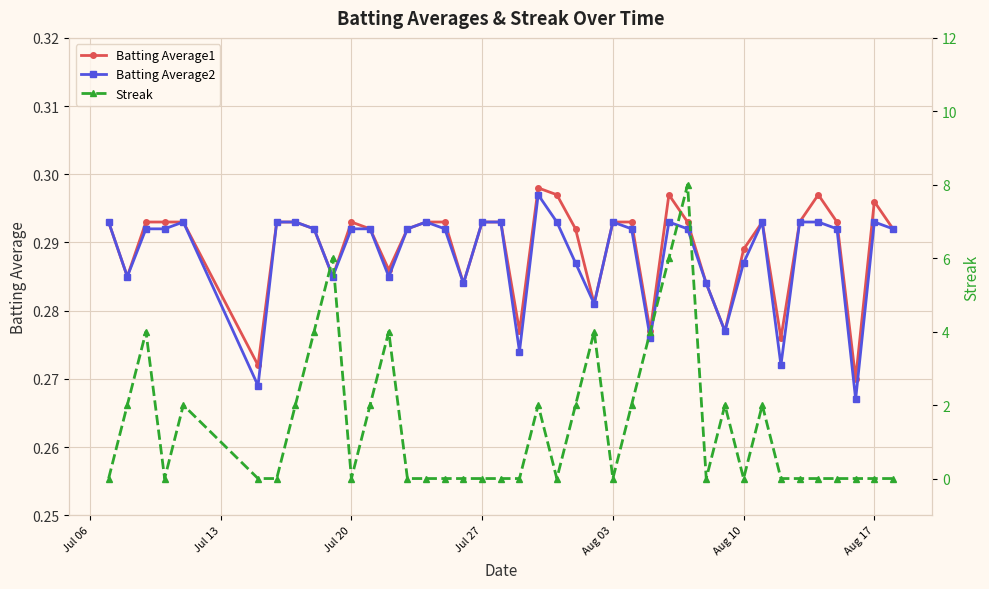

True or false: Batting Average1 has more than 2 interior local peaks.

True